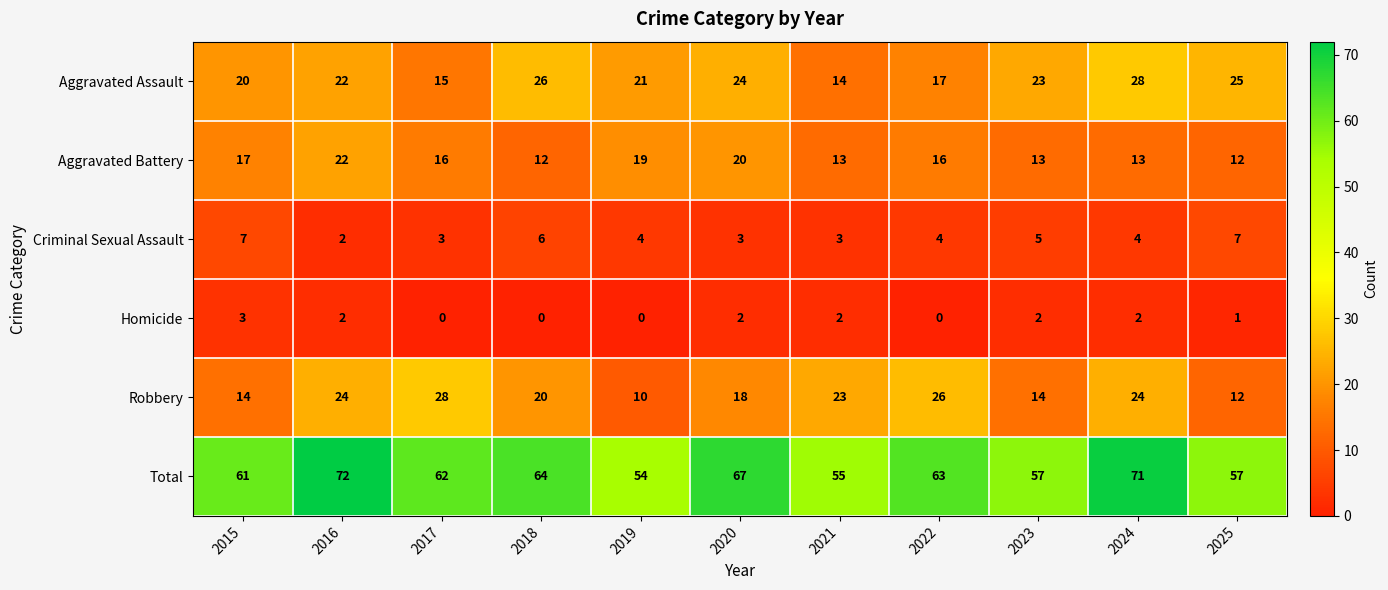

What is the maximum value for Aggravated Assault?

28